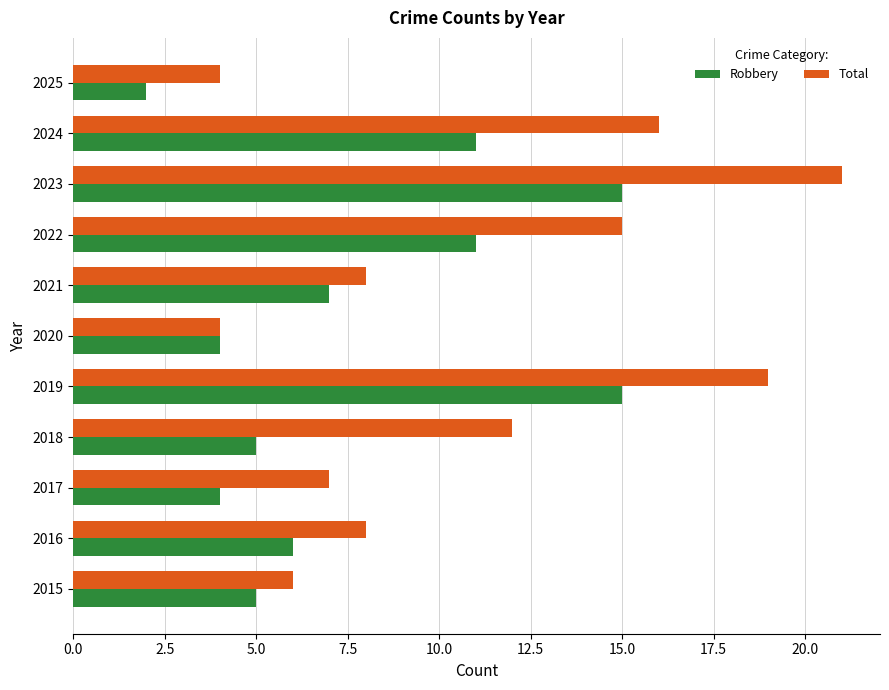

At how many categories does at least one series exceed 3?

11